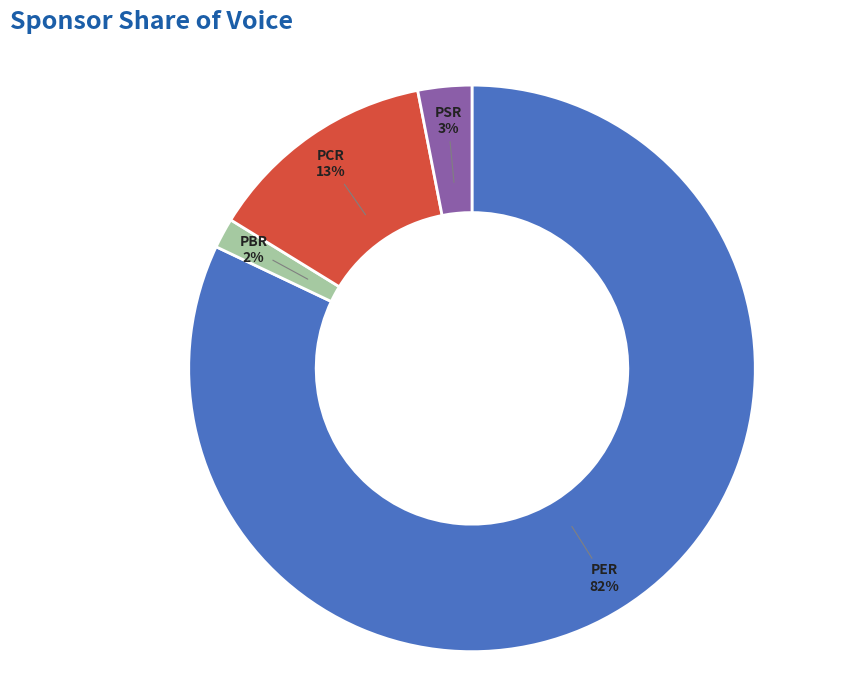

Rank the categories by value from highest to lowest.

PER, PCR, PSR, PBR